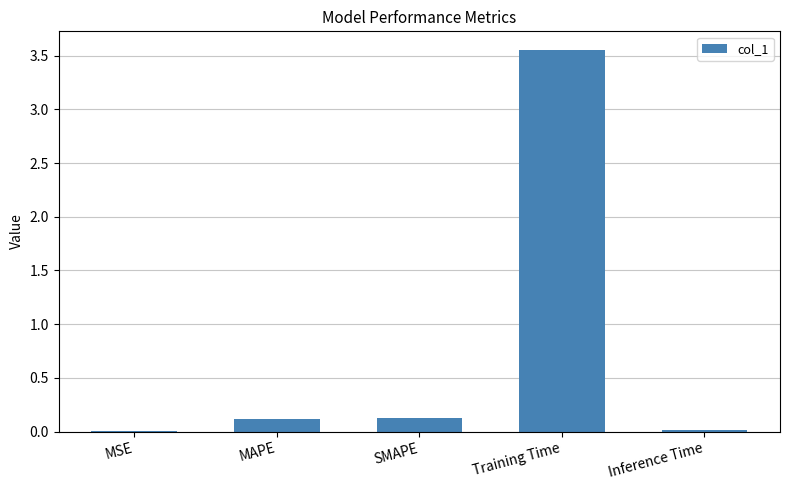

Which category has the highest value across all series?

Training Time